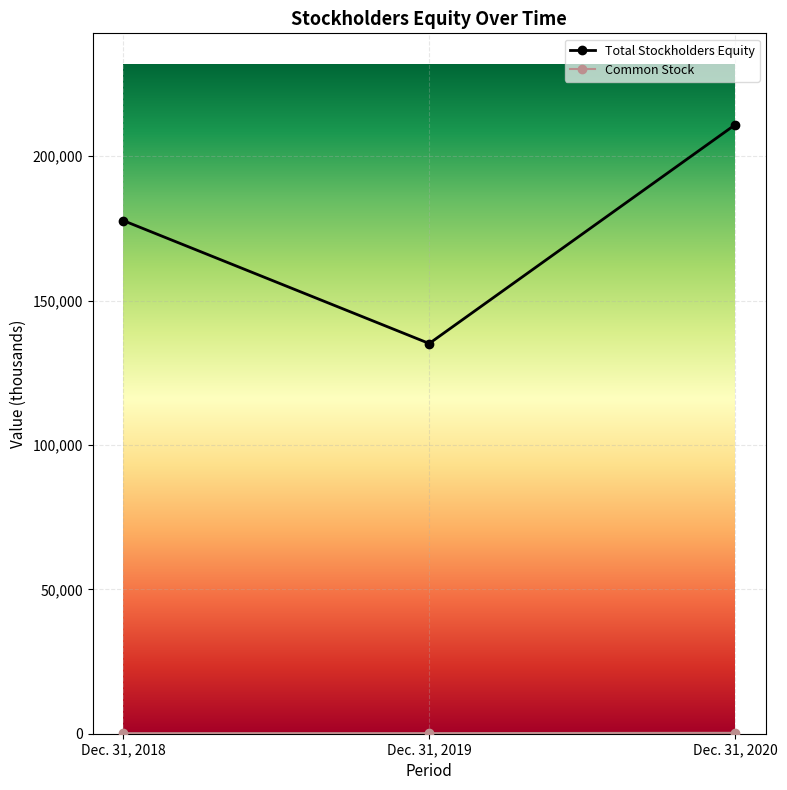

At which category is the sum across all series the highest?

Dec. 31, 2020